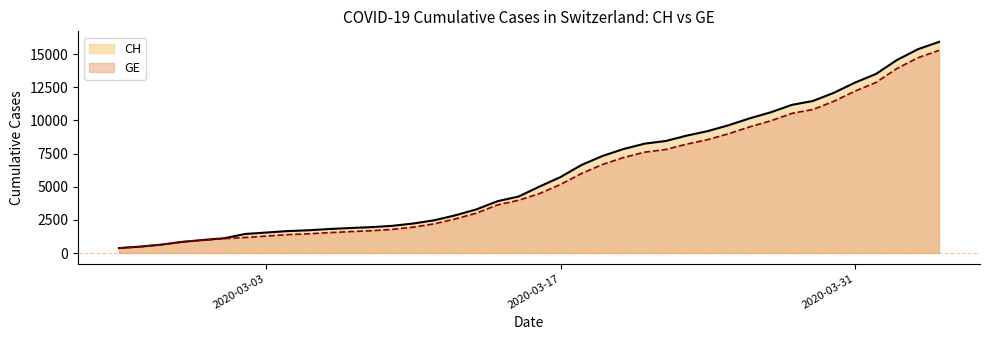

Read the GE value at 2020-02-25.

375